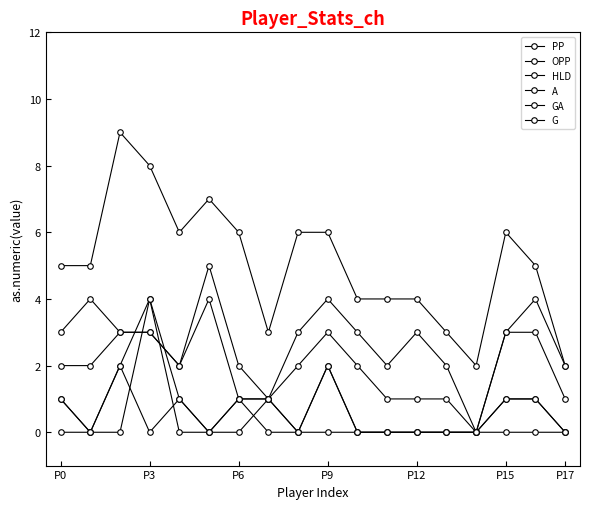

How many lines are shown in the chart?

6